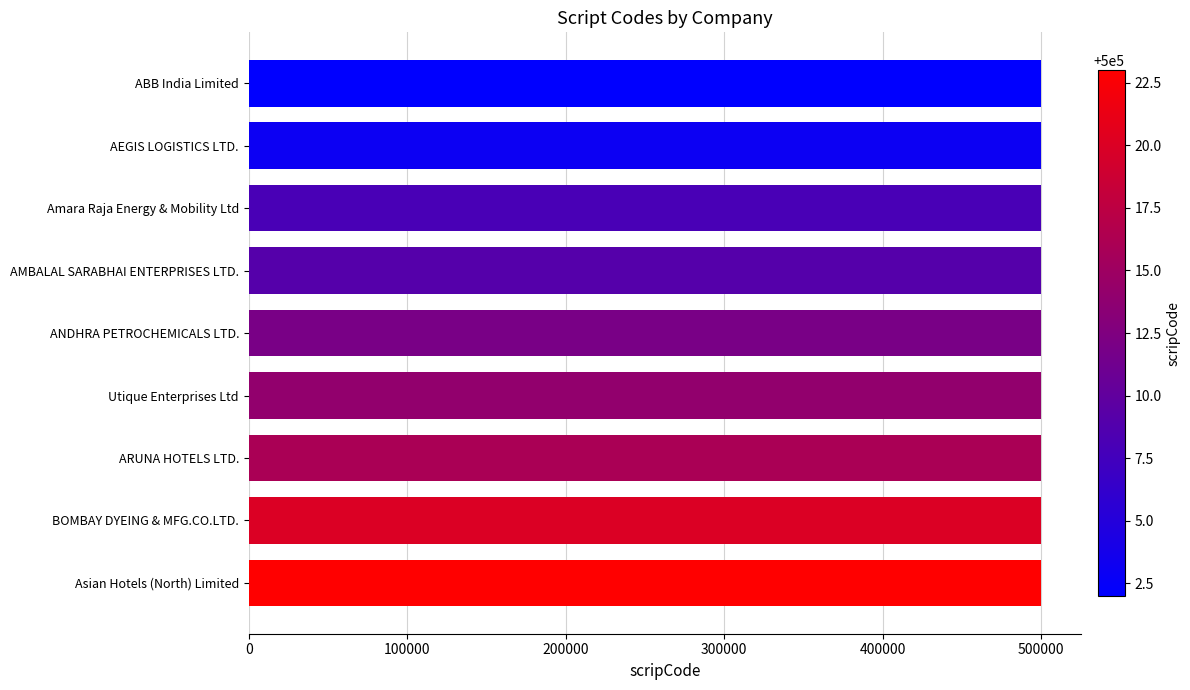

How many values are below 500012?

4